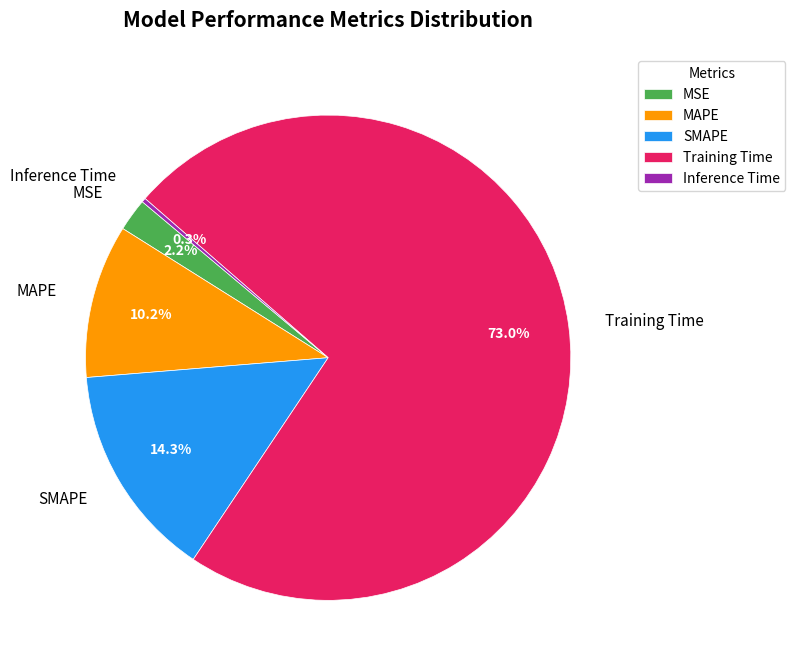

To the nearest percent, what is the difference between the largest and smallest slice percentages?

73%